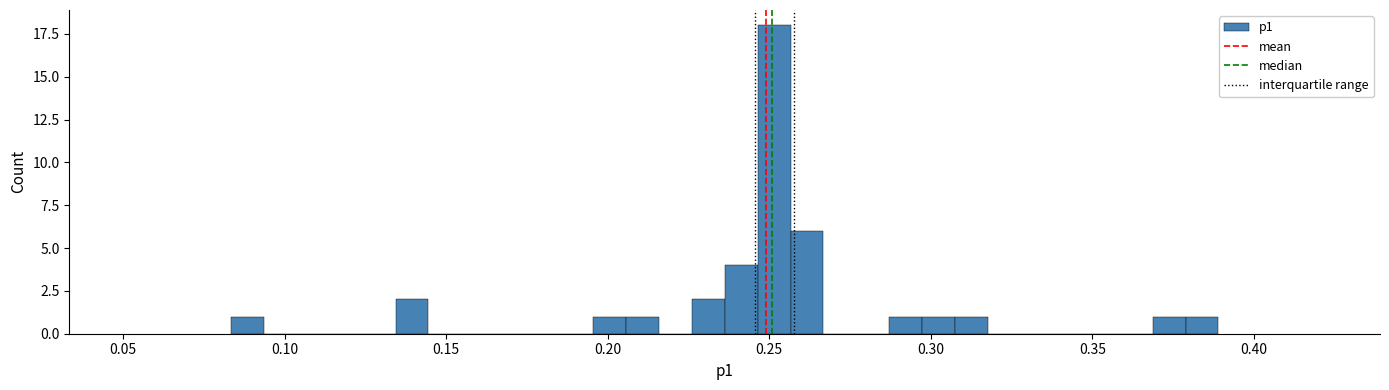

Around what value on the x-axis is the tallest bar? Give the approximate position of its centre, as read against the axis.

0.250